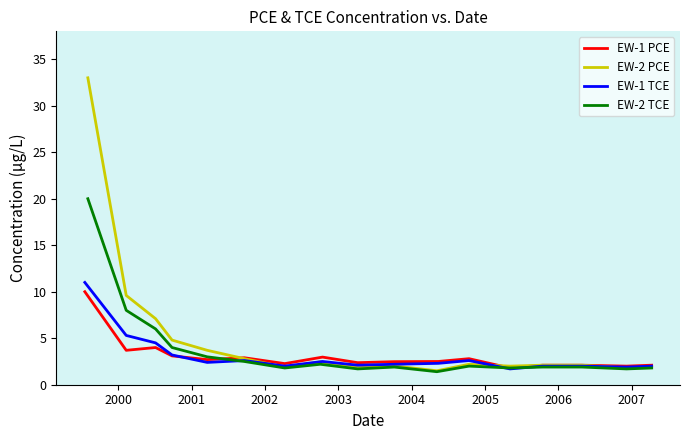

What is the highest value of the EW-1 TCE series?

11.0